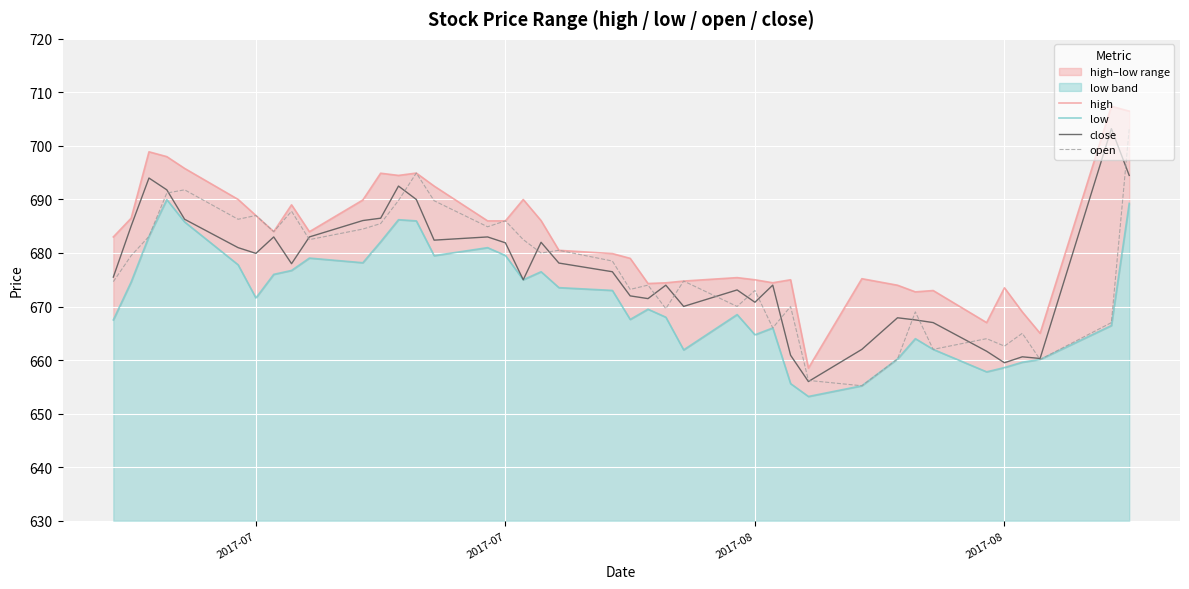

The value of close at 9 is 181.0. True or false?

False